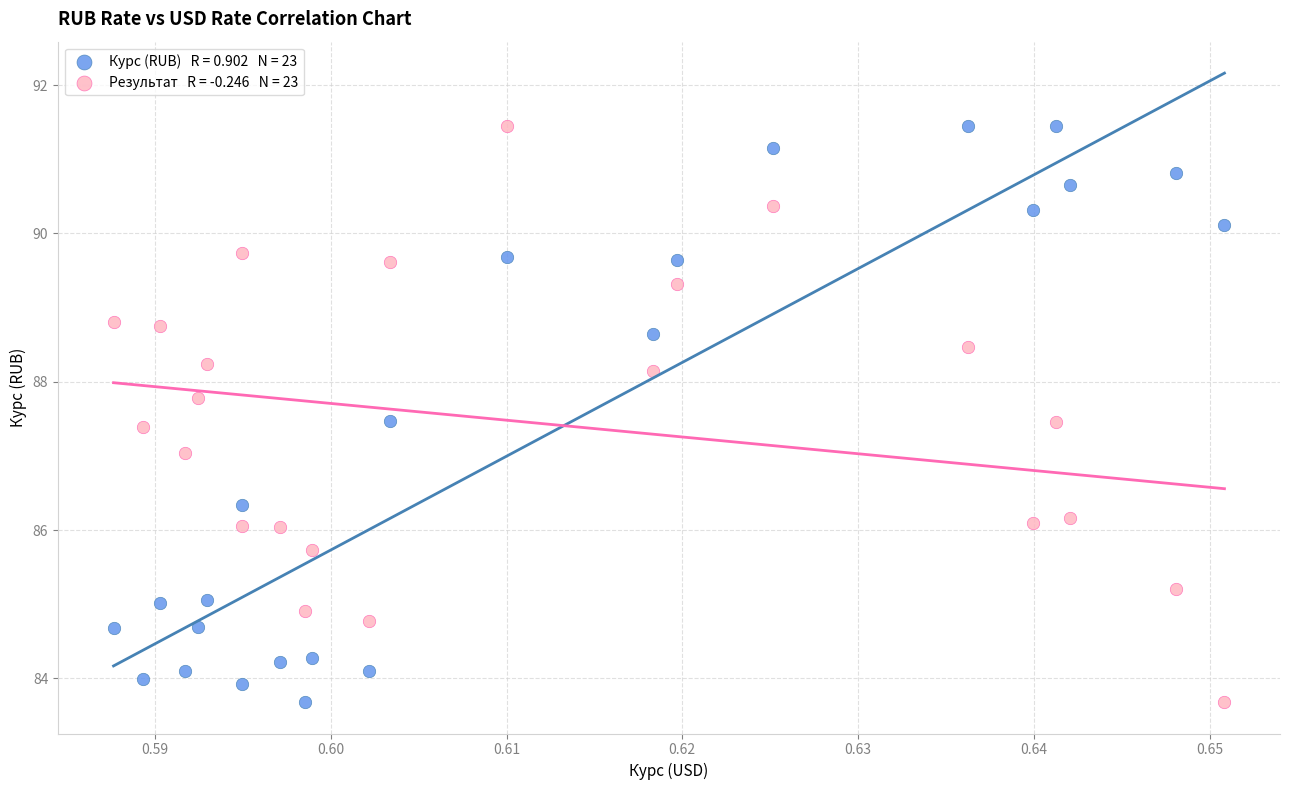

Across all data points, what is the range of Y values (max minus min)?

7.8